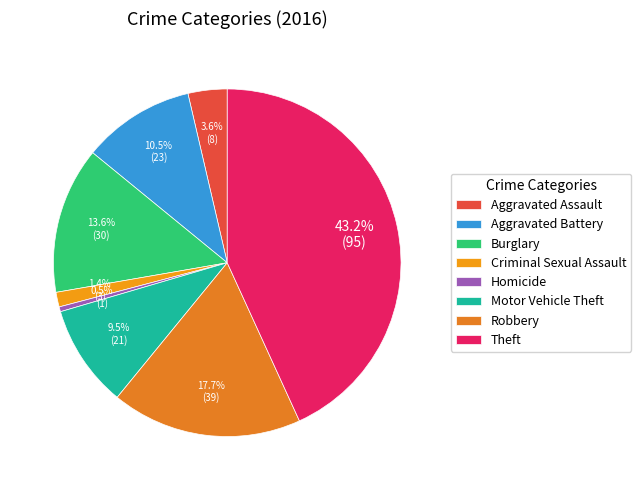

Rank the categories by value from lowest to highest.

Homicide, Criminal Sexual Assault, Aggravated Assault, Motor Vehicle Theft, Aggravated Battery, Burglary, Robbery, Theft